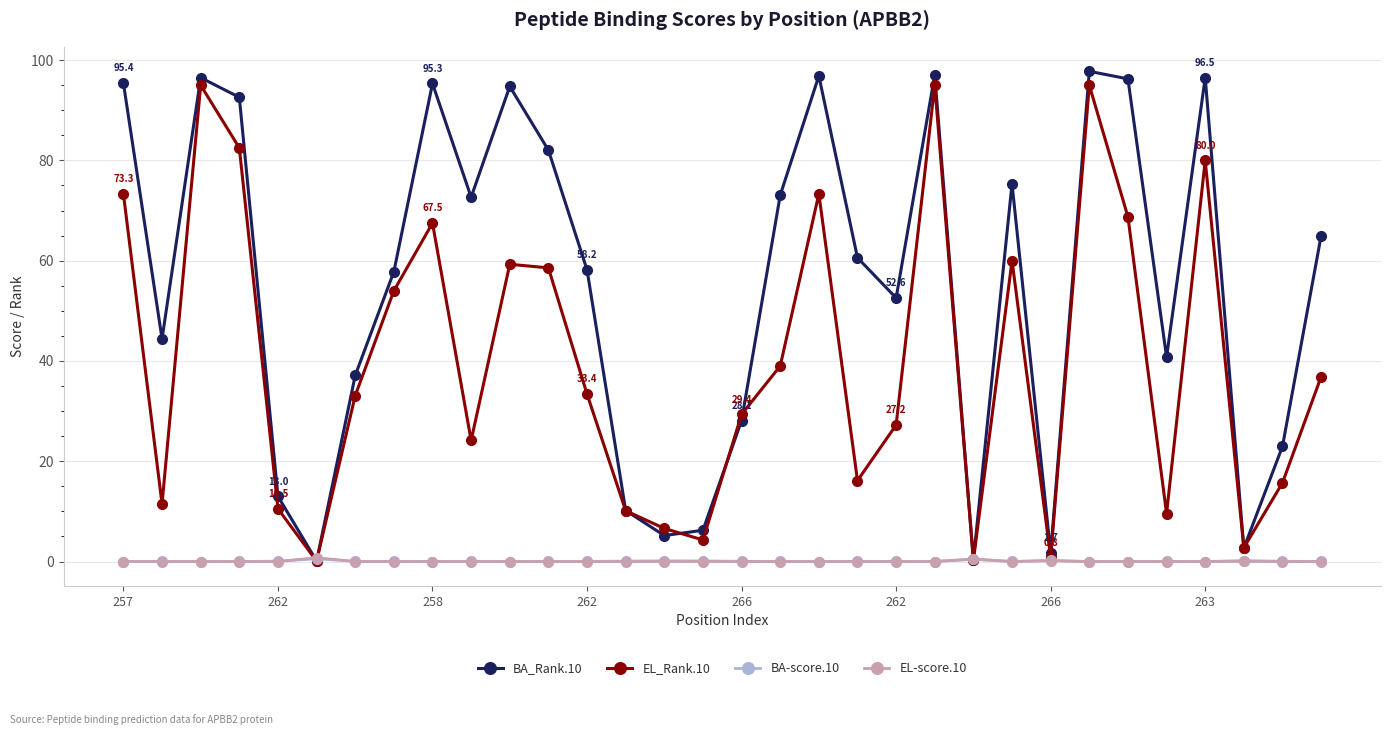

What is the value of the BA_Rank.10 point at the 21st from the left?

52.6